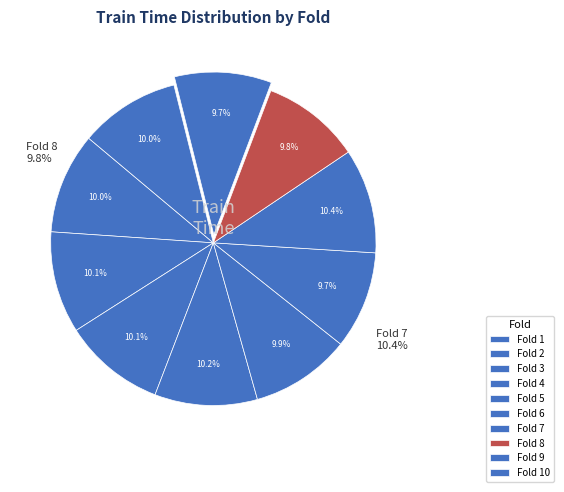

Is it true that Fold 4 is 10% of the pie?

True